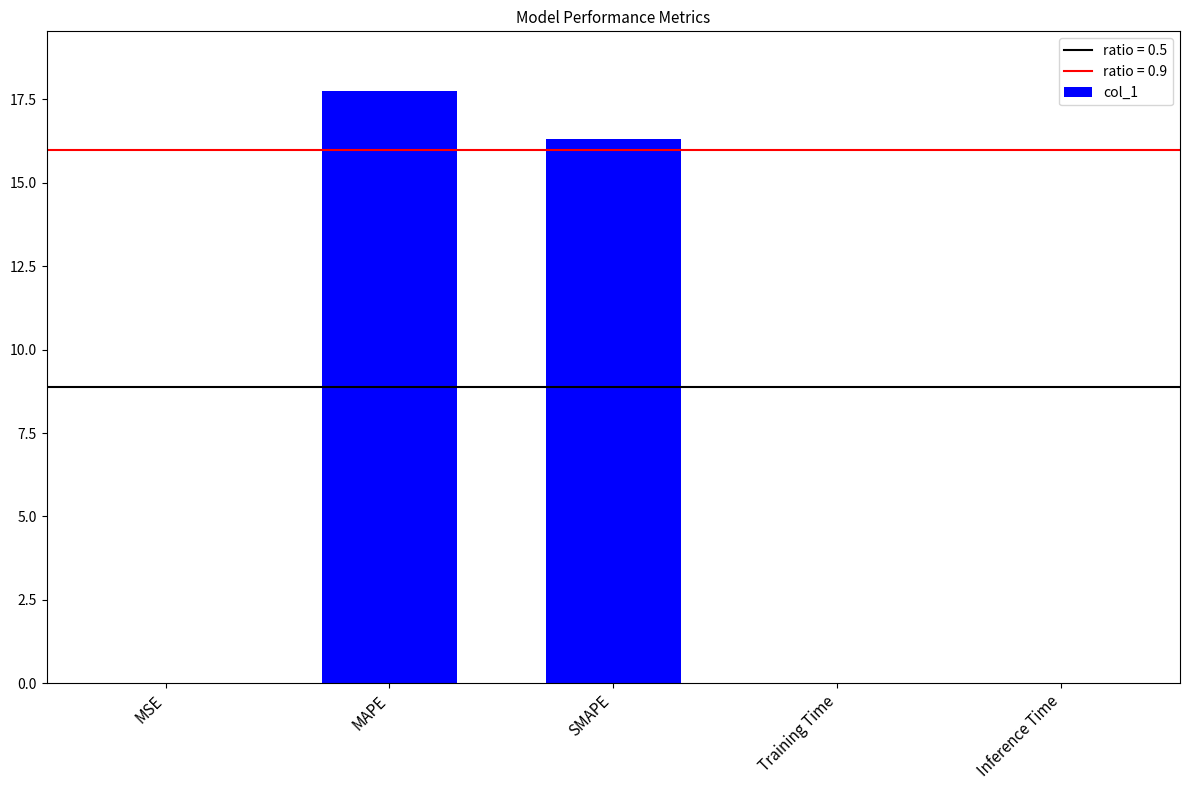

True or false: the data shows 0.0 at MSE.

True